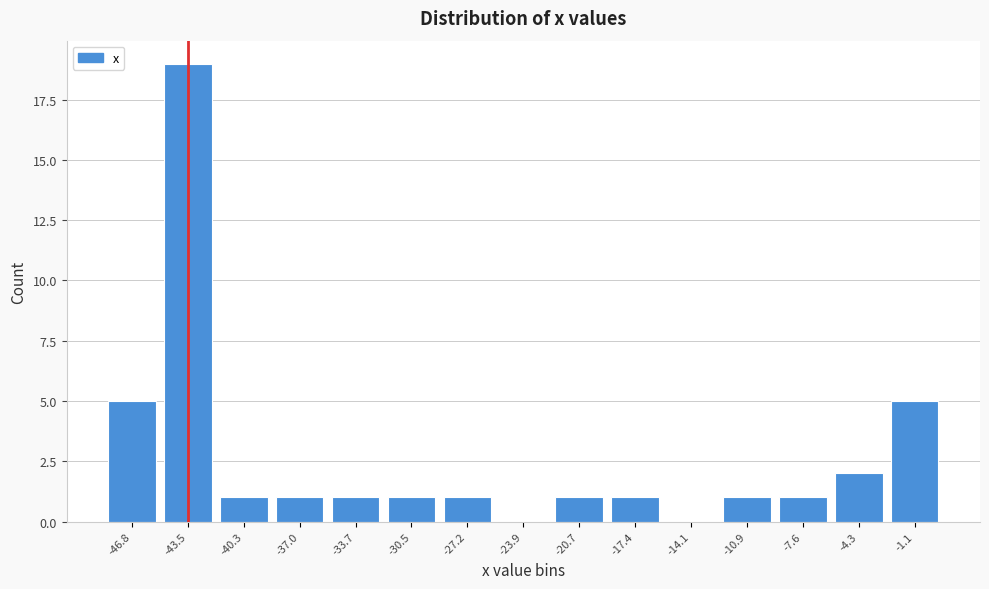

Reading left to right, extract all data points from this chart.

-46.8=5	-43.5=19	-40.3=1	-37.0=1	-33.7=1	-30.5=1	-27.2=1	-23.9=0	-20.7=1	-17.4=1	-14.1=0	-10.9=1	-7.6=1	-4.3=2	-1.1=5